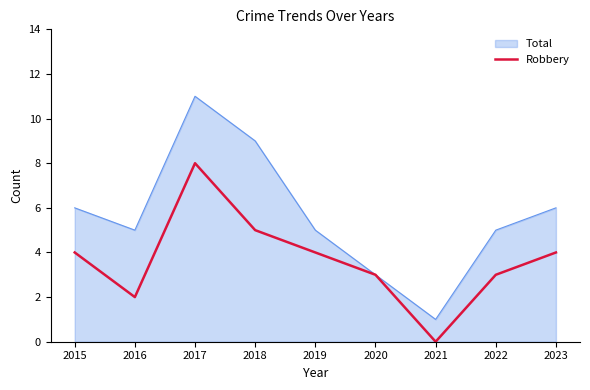

Rank the series at 2022 from lowest to highest value.

Robbery, Total